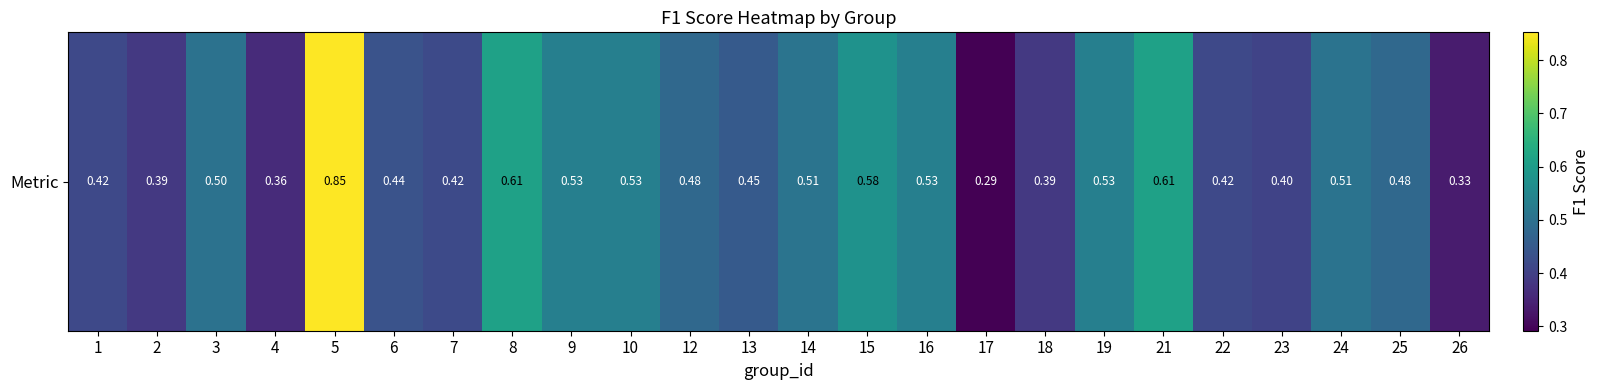

Reading left to right, what are all the values shown in this chart?

1=0.4	2=0.4	3=0.5	4=0.4	5=0.9	6=0.4	7=0.4	8=0.6	9=0.5	10=0.5	12=0.5	13=0.5	14=0.5	15=0.6	16=0.5	17=0.3	18=0.4	19=0.5	21=0.6	22=0.4	23=0.4	24=0.5	25=0.5	26=0.3